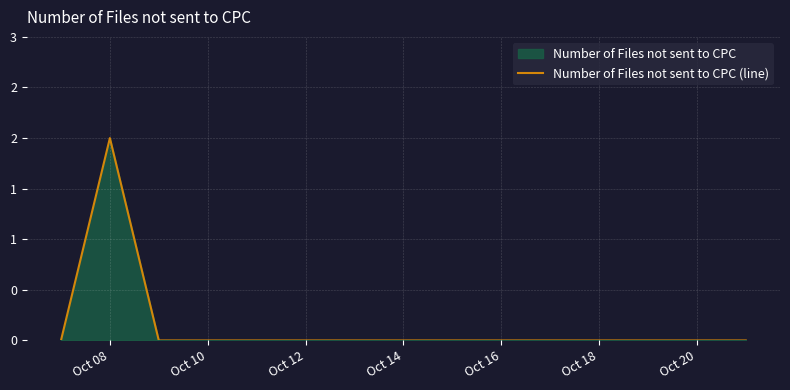

The chart shows a value of 1 at Oct 16. True or false?

False